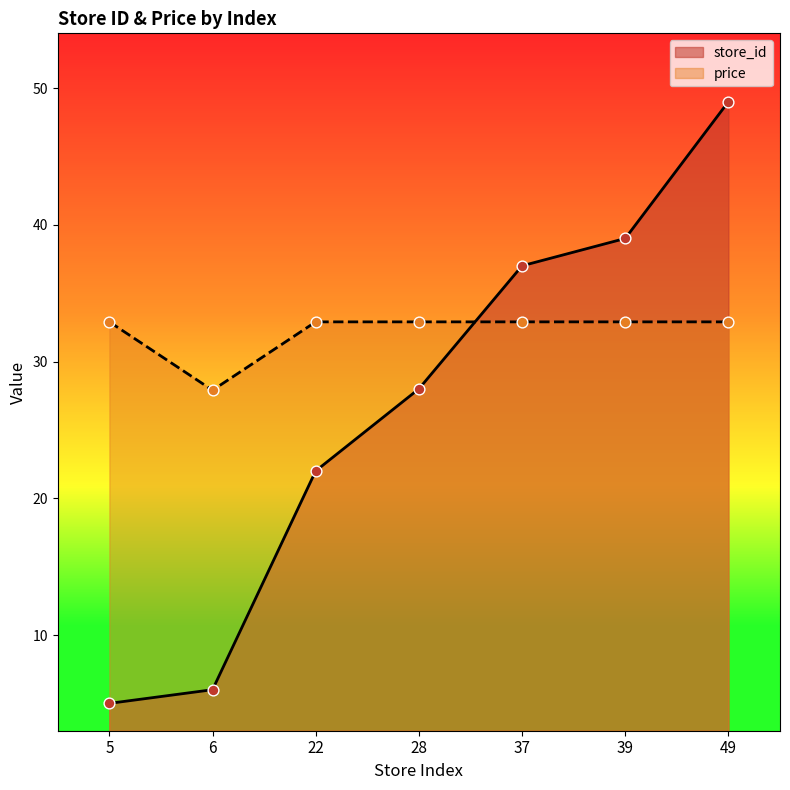

Which series reaches the minimum Y coordinate?

store_id